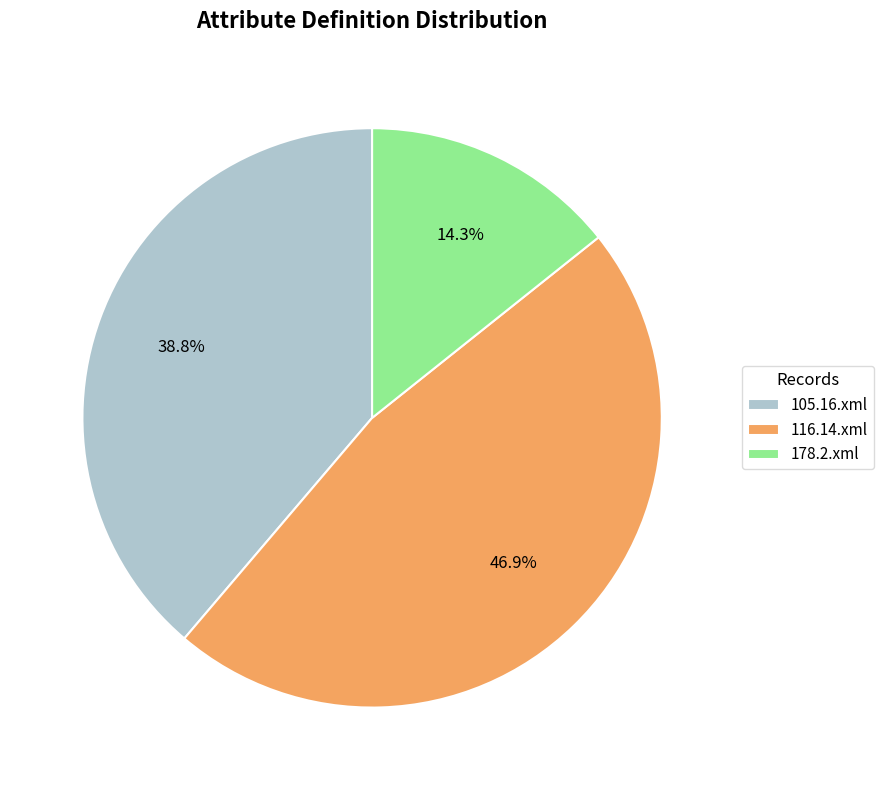

Count the number of slices in the pie.

3